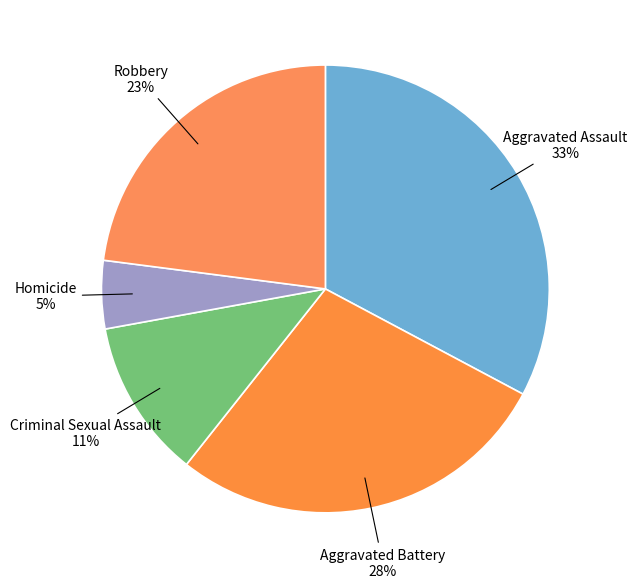

Is it true that Aggravated Assault is 47% of the pie?

False